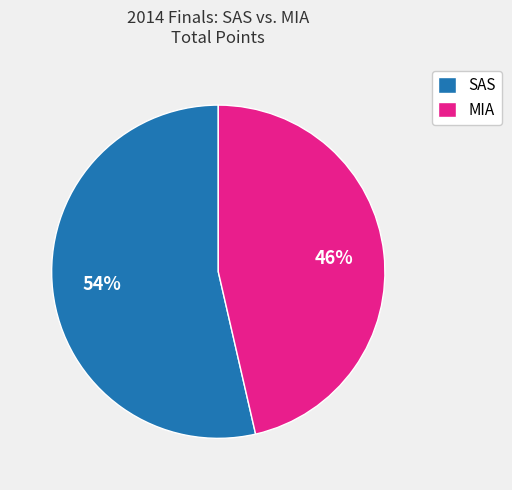

Do MIA and SAS together represent more than half of the pie?

Yes